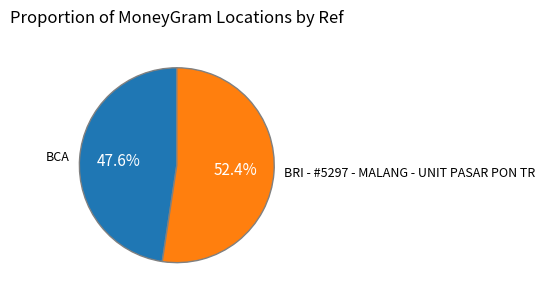

Count the number of slices in the pie.

2